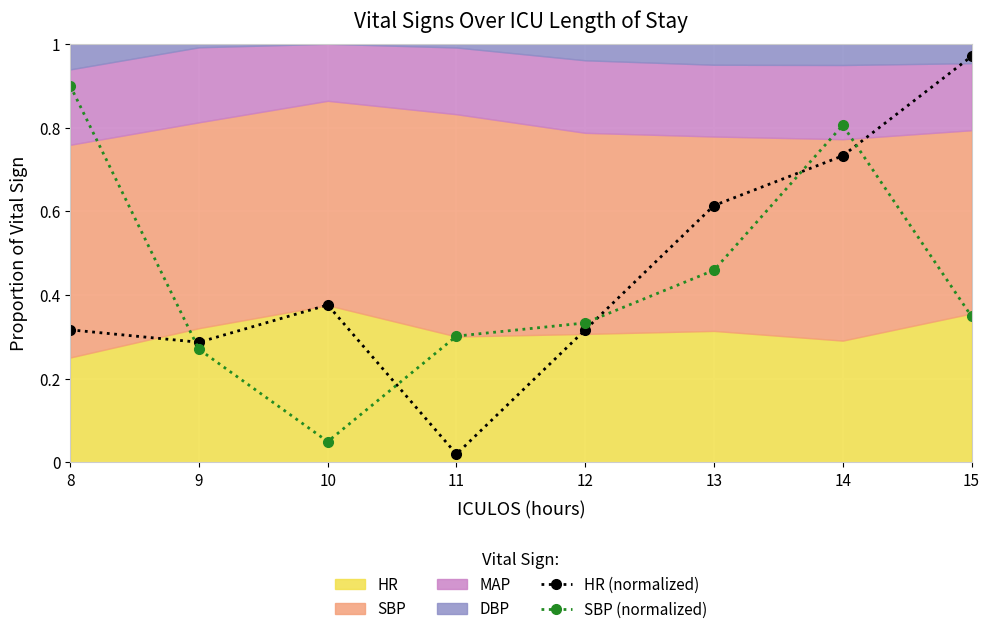

Which series ends up on top after the final intersection of HR (normalized) and SBP (normalized)?

HR (normalized)